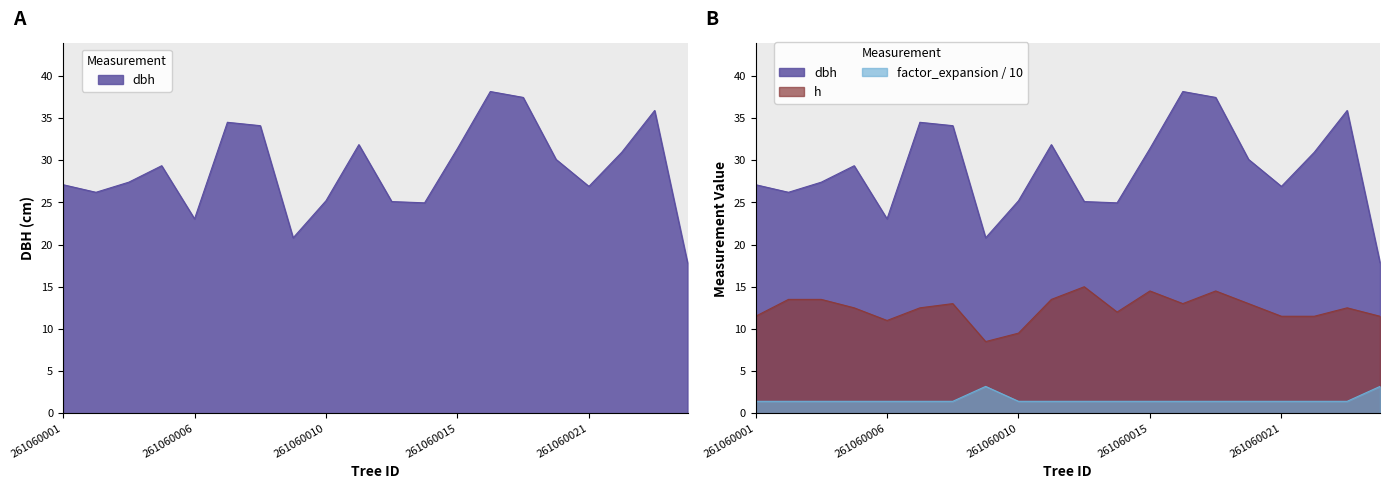

At which category does the chart reach its minimum across all series?

261060001